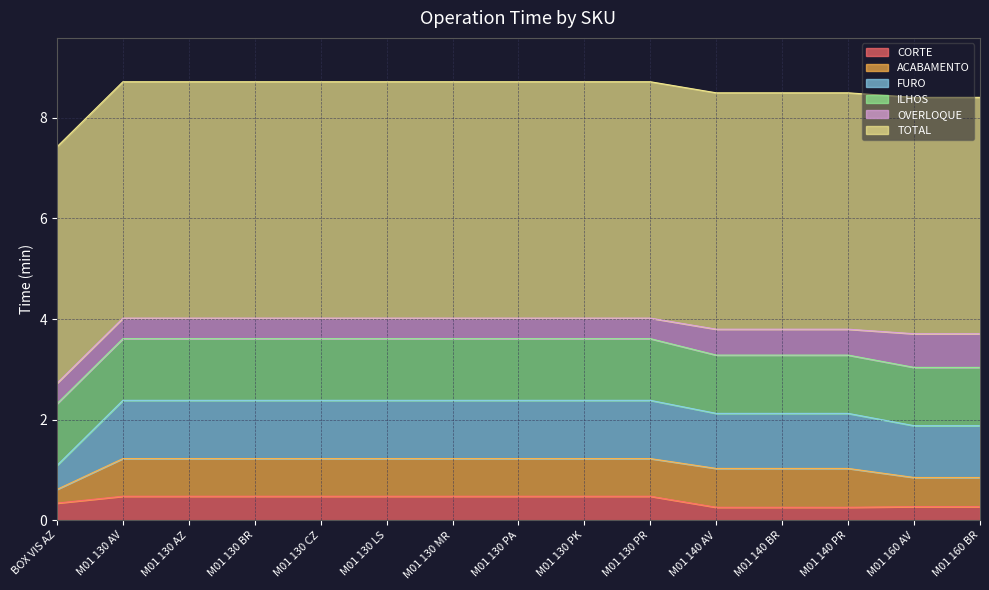

True or false: ACABAMENTO and TOTAL intersect in this chart.

False